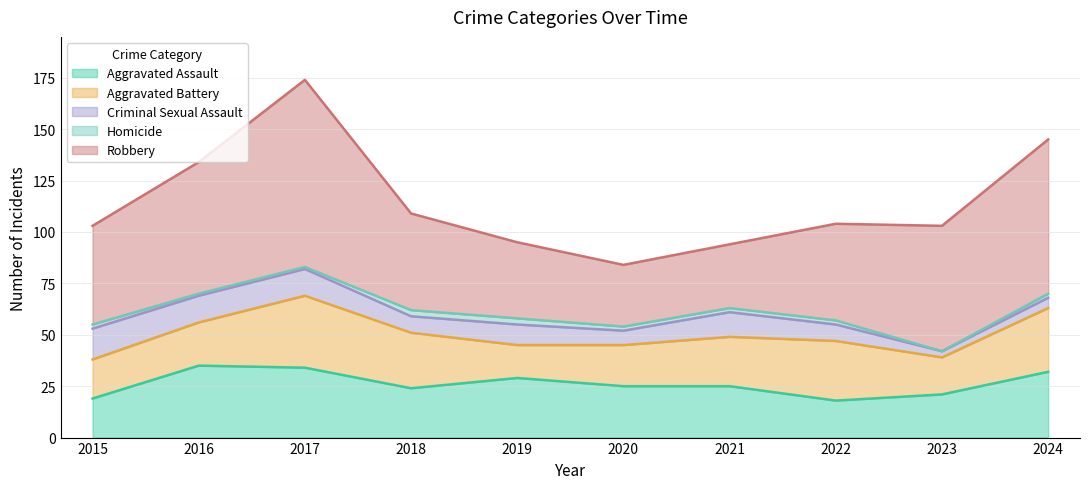

What is the difference between the highest and lowest values at 2020?

28